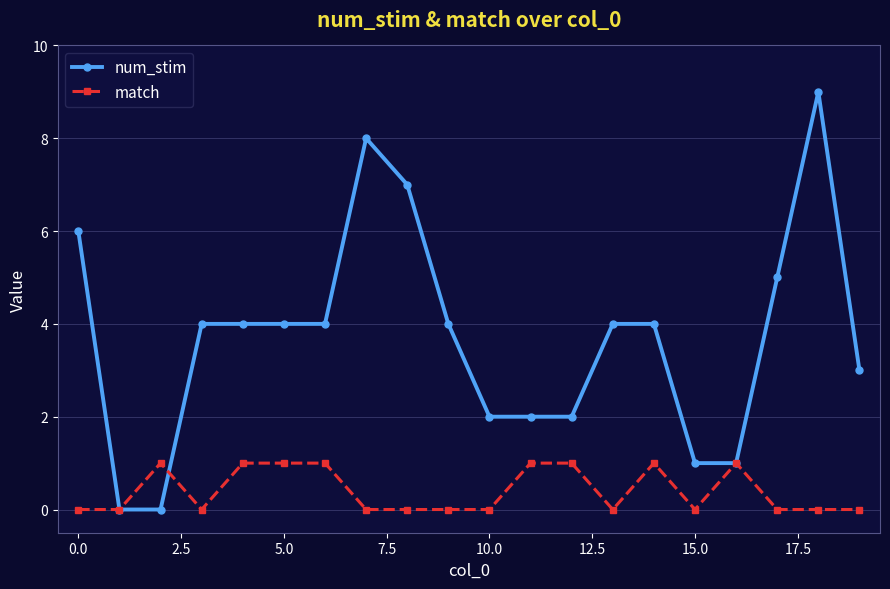

True or false: num_stim has more than 1 interior local peaks.

True